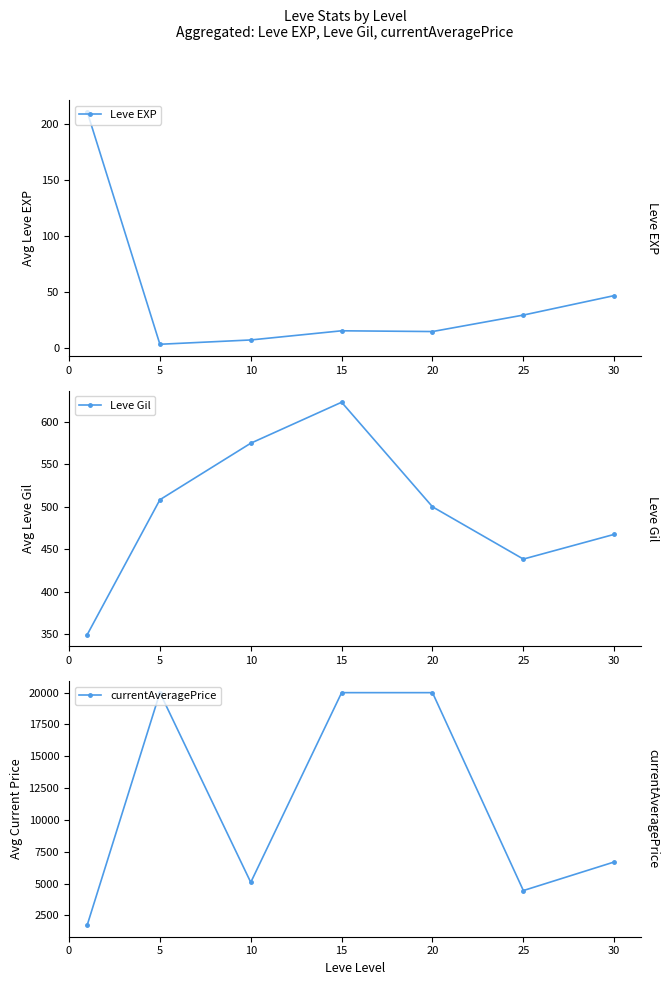

What is the total value across all series at 10?

5684.7